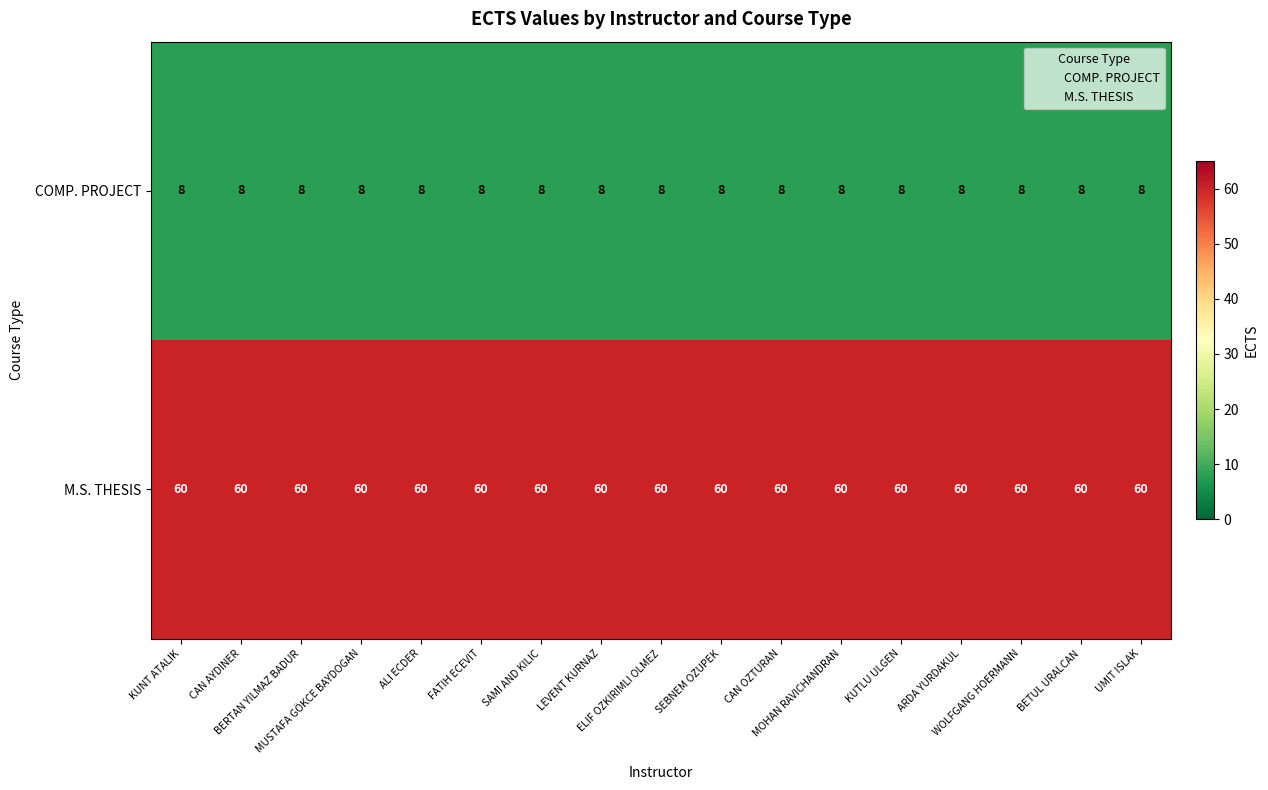

What is the average value of the COMP. PROJECT series?

8